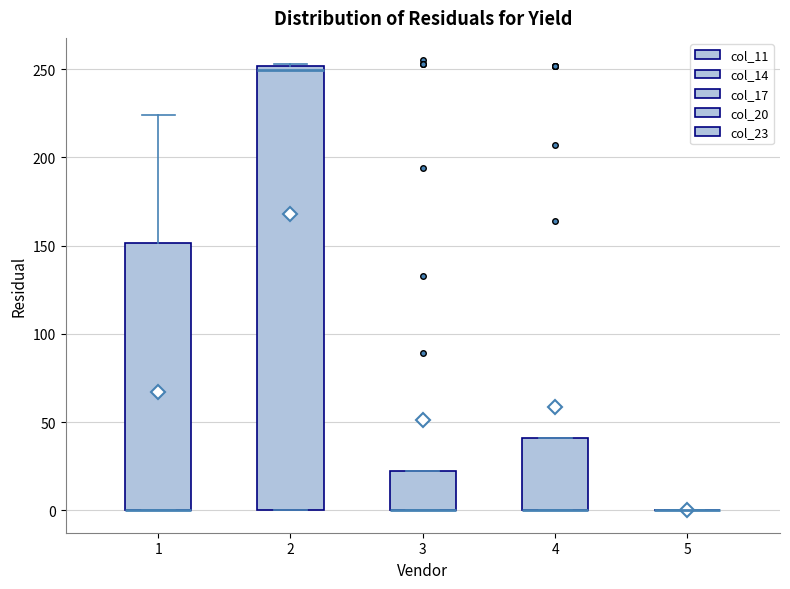

Which box is the tallest, from its lower edge to its upper edge?

2